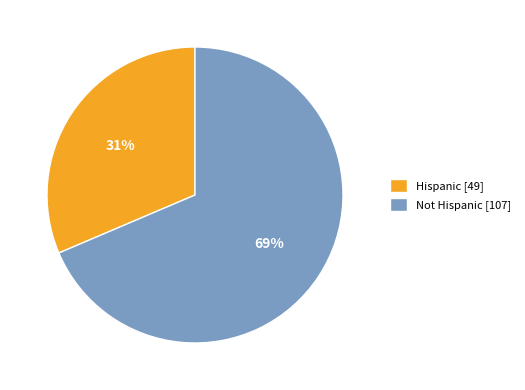

Combined, do Not Hispanic [107] and Hispanic [49] account for over 50%?

Yes